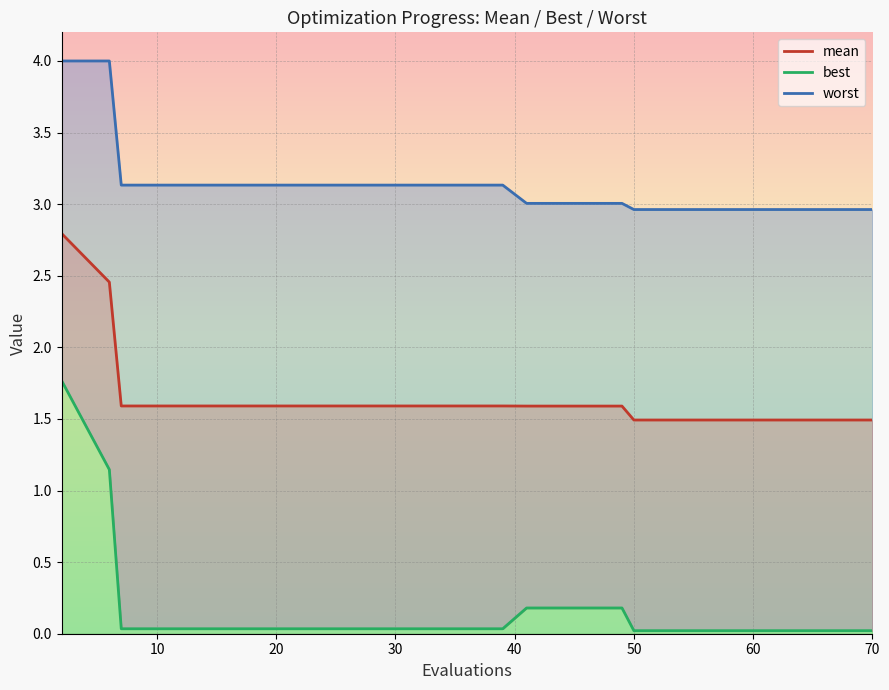

True or false: worst and best intersect in this chart.

False